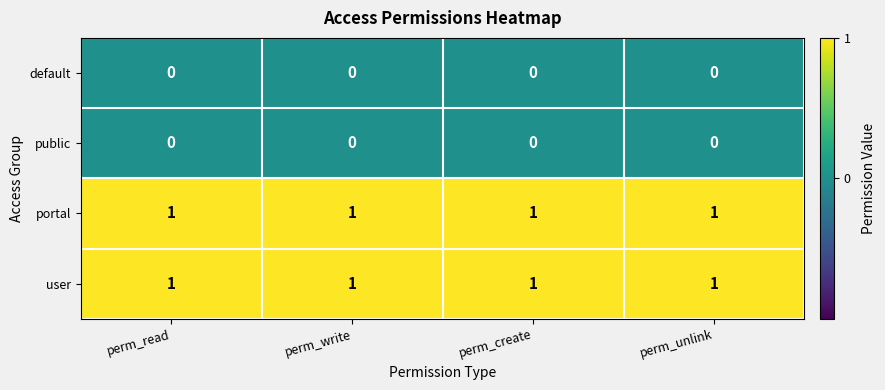

At how many categories does at least one series exceed 0?

4